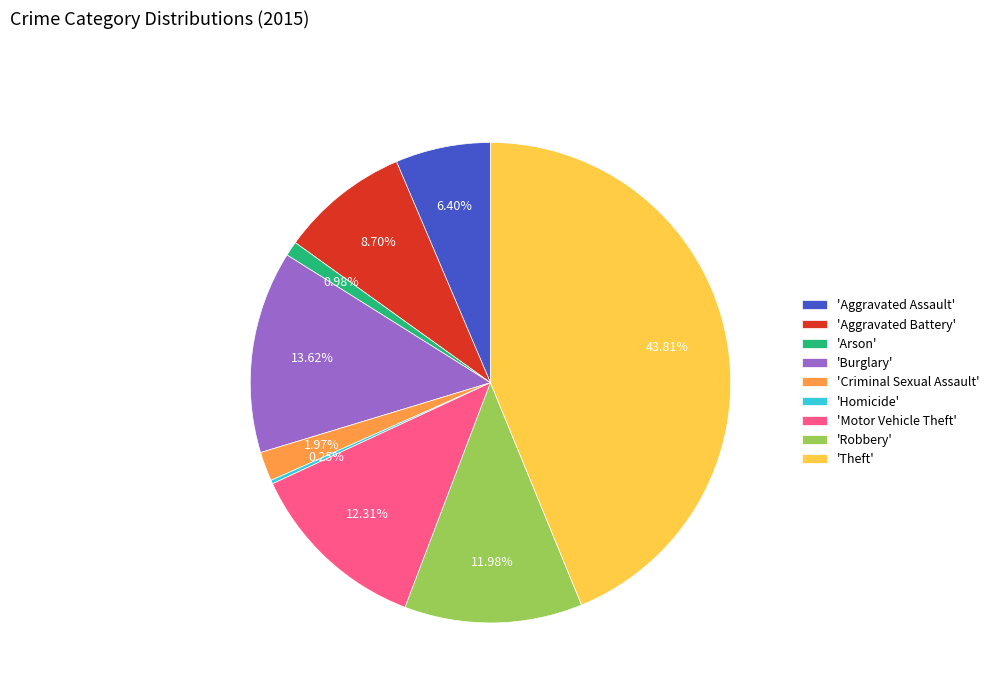

Between 'Aggravated Battery' and 'Theft', which is larger?

'Theft'